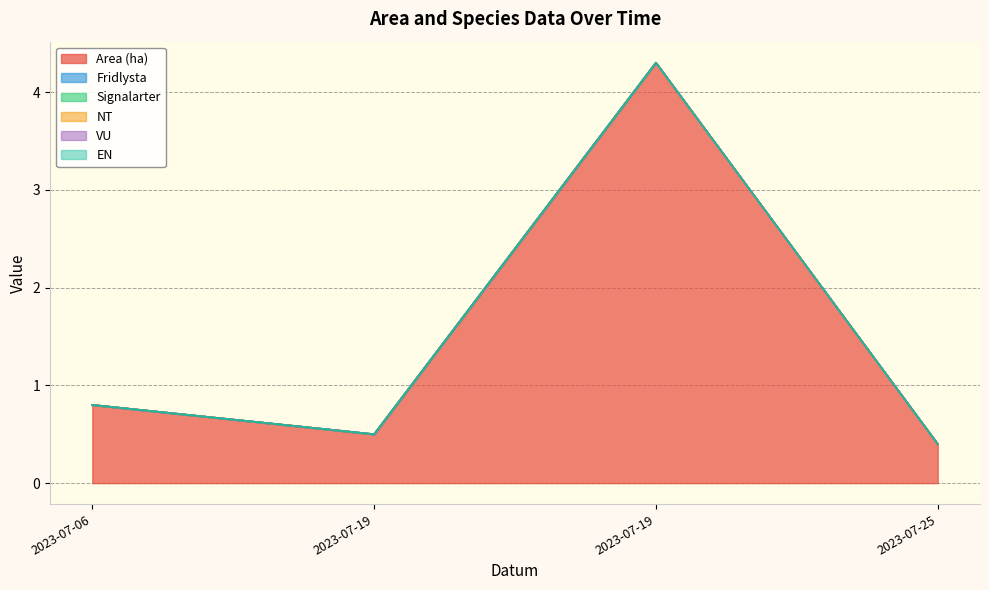

What are all the series names shown in the legend?

Area (ha), Fridlysta, Signalarter, NT, VU, EN